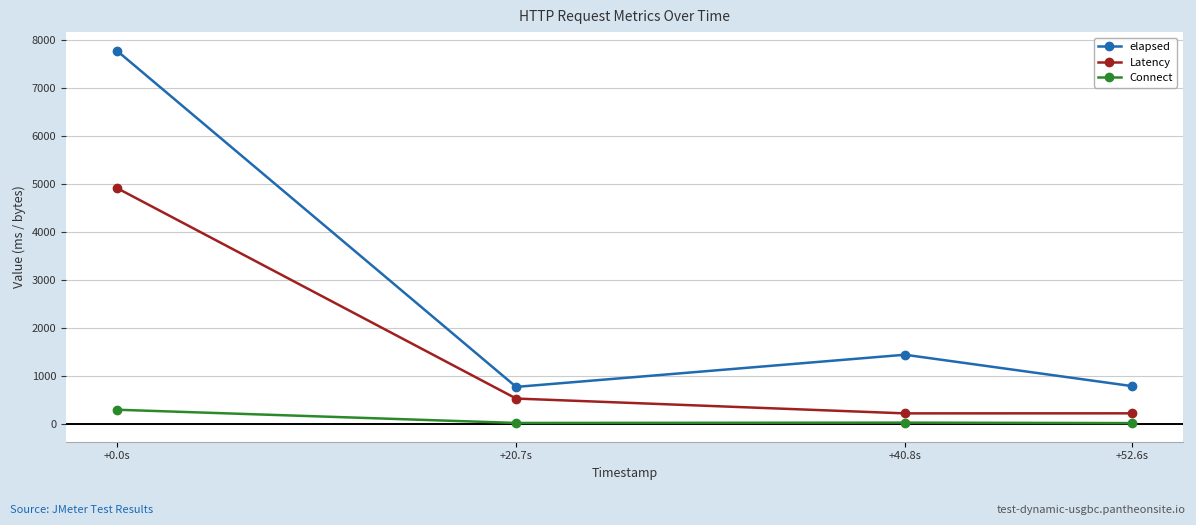

Between +0.0s and +20.7s, which series saw the biggest shift?

elapsed